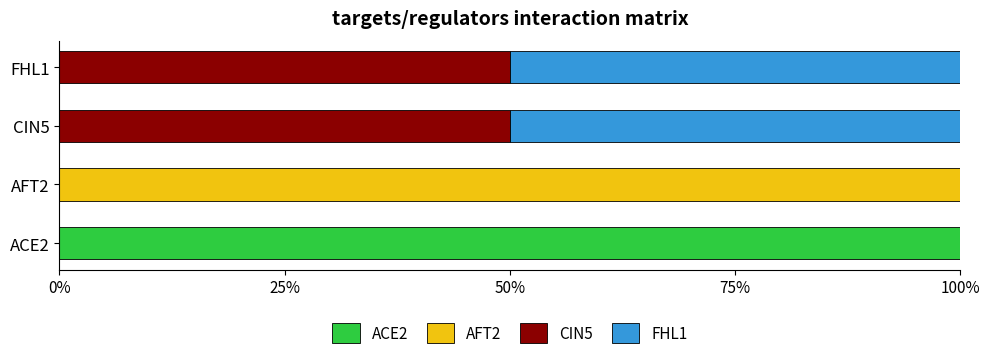

What is the total value across all series at FHL1?

100